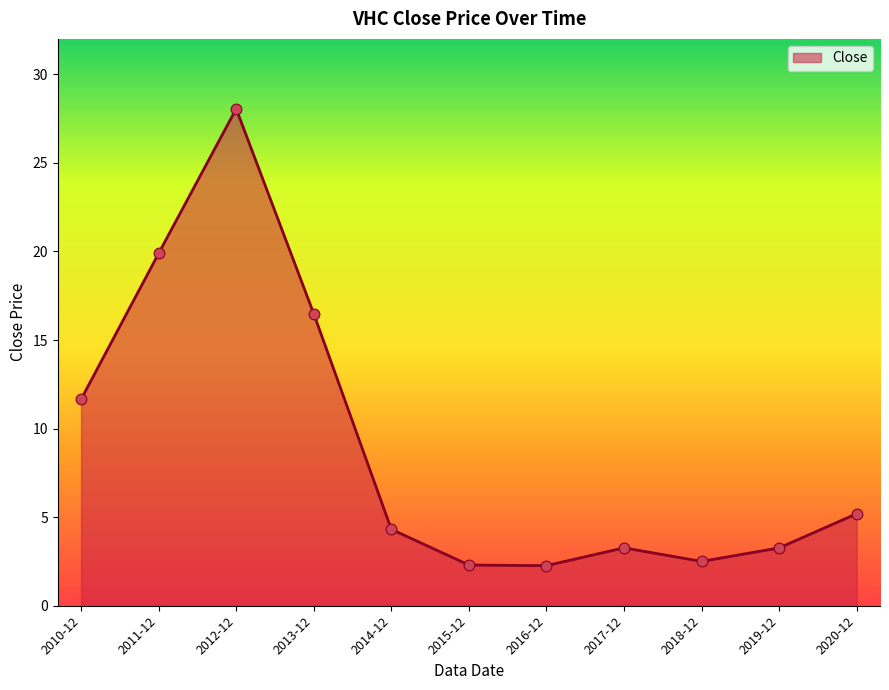

Which has a higher value, 2018-12 or 2010-12?

2010-12